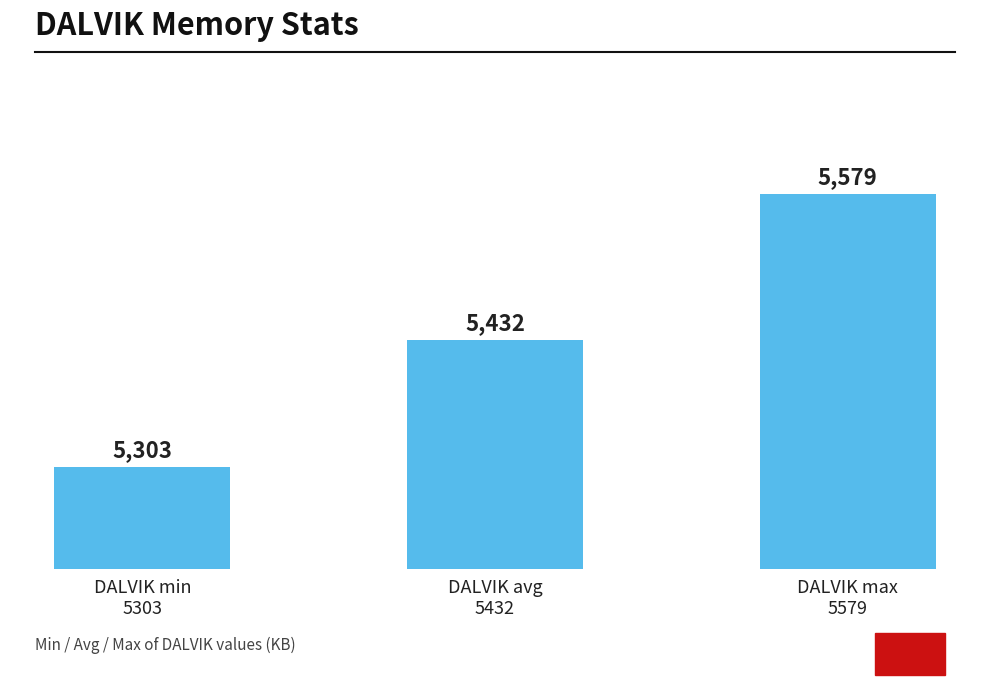

Which label corresponds to the smallest value in the chart?

DALVIK min
5303